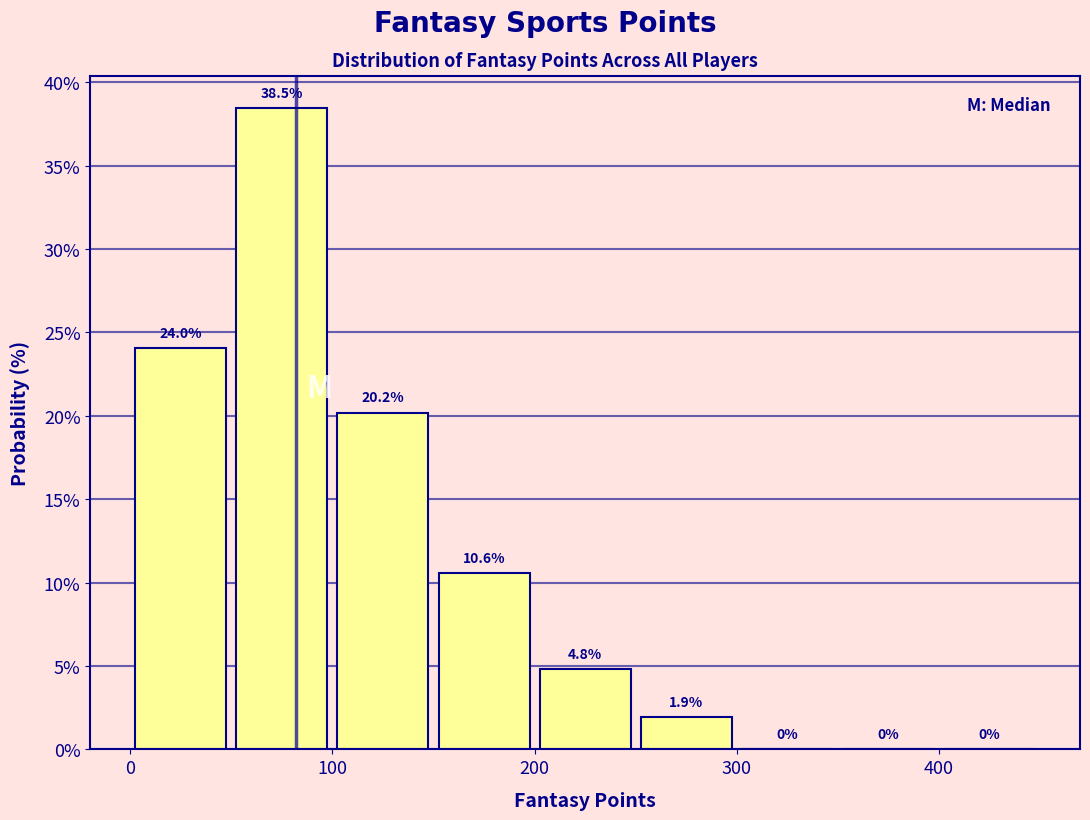

Reading left to right, transcribe this chart: for each bar, give the range it covers on the x-axis and its height.

0 to 50: 24.0
50 to 100: 38.5
100 to 150: 20.2
150 to 200: 10.6
200 to 250: 4.8
250 to 300: 1.9
300 to 350: 0.0
350 to 400: 0.0
400 to 450: 0.0